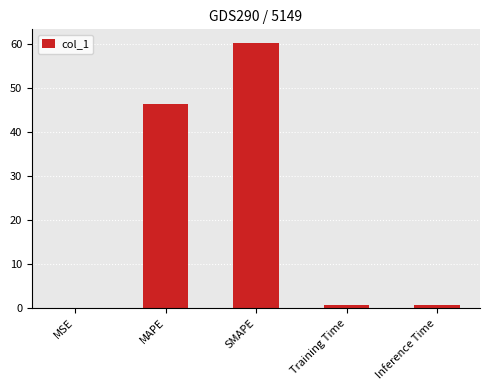

Between MSE and SMAPE, which is larger?

SMAPE